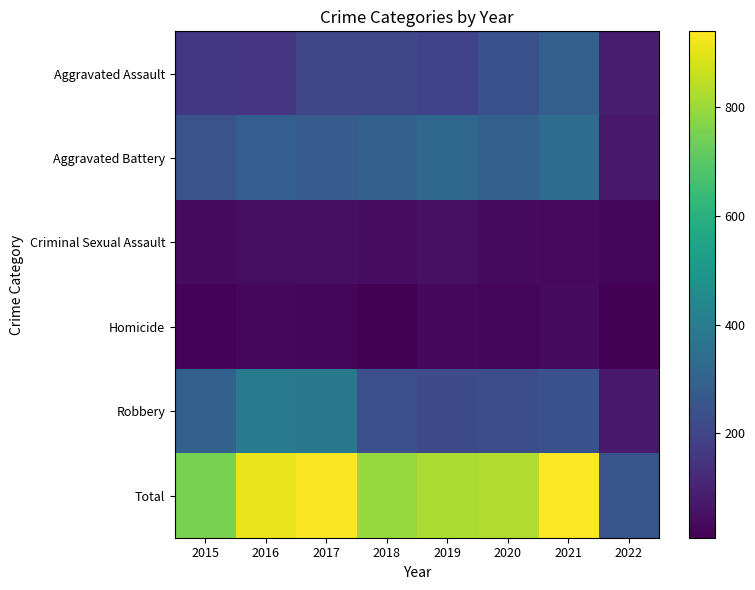

At 2018, list the series in order from largest to smallest.

Total, Aggravated Battery, Robbery, Aggravated Assault, Criminal Sexual Assault, Homicide